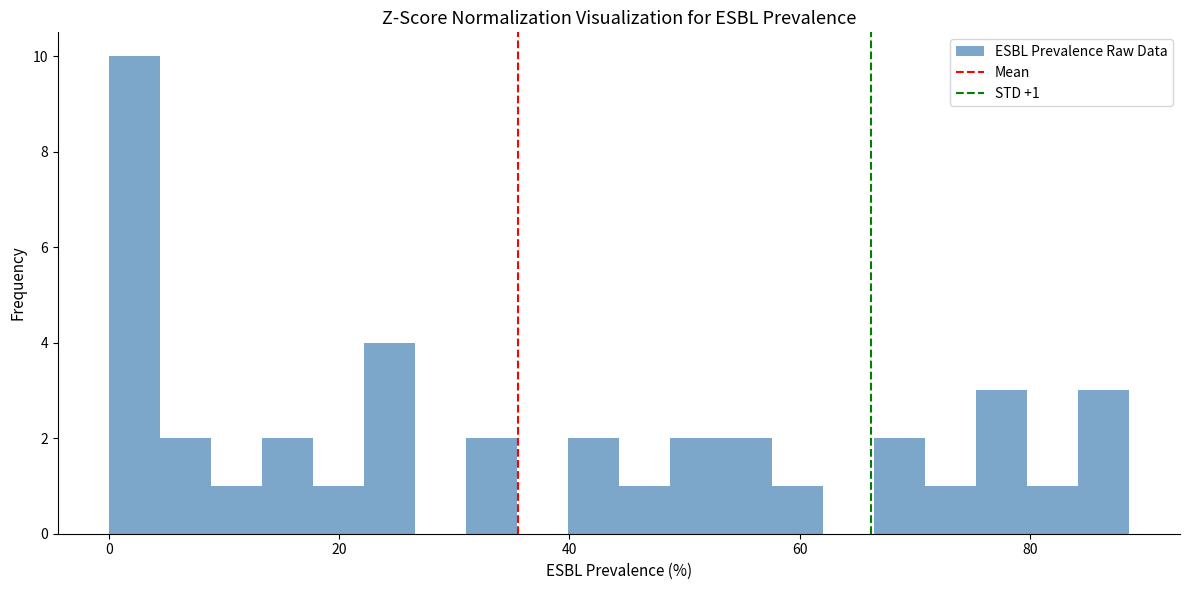

Around what value on the x-axis is the tallest bar? Give the approximate position of its centre, as read against the axis.

2